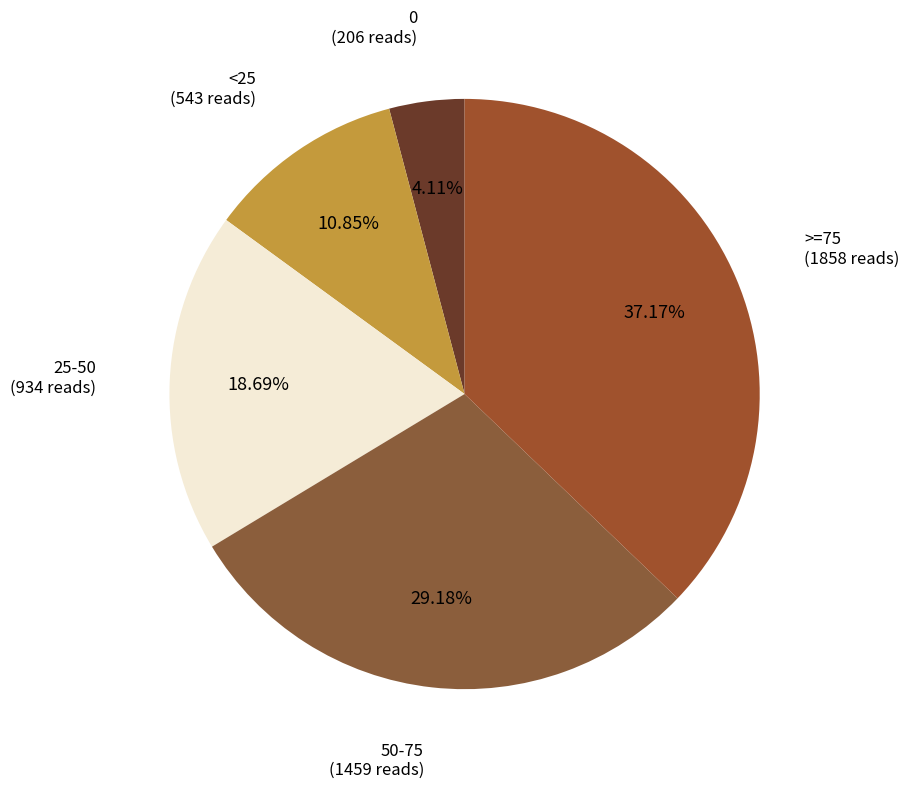

How many slices are in this pie chart?

5